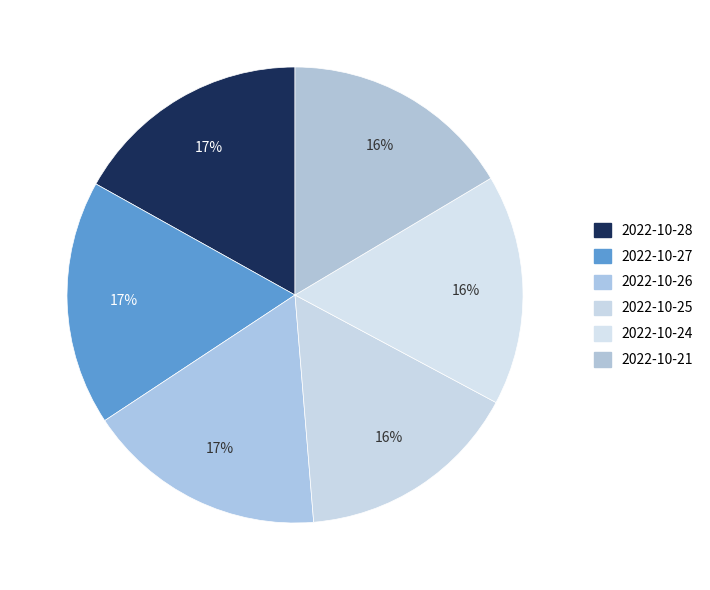

How many slices are in this pie chart?

6